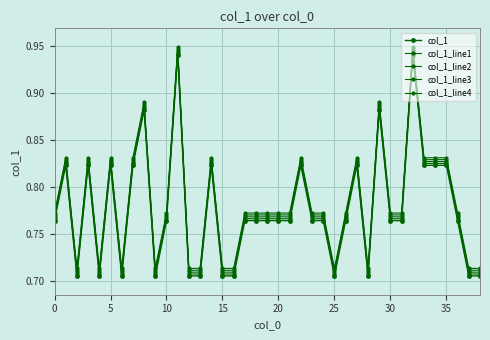

Reading right to left, extract all data points from this chart.

col_1: 0.7	0.7	0.8	0.8	0.8	0.8	0.9	0.8	0.8	0.9	0.7	0.8	0.8	0.7	0.8	0.8	0.8	0.8	0.8	0.8	0.8	0.8	0.7	0.7	0.8	0.7	0.7	0.9	0.8	0.7	0.9	0.8	0.7	0.8	0.7	0.8	0.7	0.8	0.8
col_1_line1: 0.7	0.7	0.8	0.8	0.8	0.8	0.9	0.8	0.8	0.9	0.7	0.8	0.8	0.7	0.8	0.8	0.8	0.8	0.8	0.8	0.8	0.8	0.7	0.7	0.8	0.7	0.7	0.9	0.8	0.7	0.9	0.8	0.7	0.8	0.7	0.8	0.7	0.8	0.8
col_1_line2: 0.7	0.7	0.8	0.8	0.8	0.8	0.9	0.8	0.8	0.9	0.7	0.8	0.8	0.7	0.8	0.8	0.8	0.8	0.8	0.8	0.8	0.8	0.7	0.7	0.8	0.7	0.7	0.9	0.8	0.7	0.9	0.8	0.7	0.8	0.7	0.8	0.7	0.8	0.8
col_1_line3: 0.7	0.7	0.8	0.8	0.8	0.8	0.9	0.8	0.8	0.9	0.7	0.8	0.8	0.7	0.8	0.8	0.8	0.8	0.8	0.8	0.8	0.8	0.7	0.7	0.8	0.7	0.7	0.9	0.8	0.7	0.9	0.8	0.7	0.8	0.7	0.8	0.7	0.8	0.8
col_1_line4: 0.7	0.7	0.8	0.8	0.8	0.8	0.9	0.8	0.8	0.9	0.7	0.8	0.8	0.7	0.8	0.8	0.8	0.8	0.8	0.8	0.8	0.8	0.7	0.7	0.8	0.7	0.7	0.9	0.8	0.7	0.9	0.8	0.7	0.8	0.7	0.8	0.7	0.8	0.8